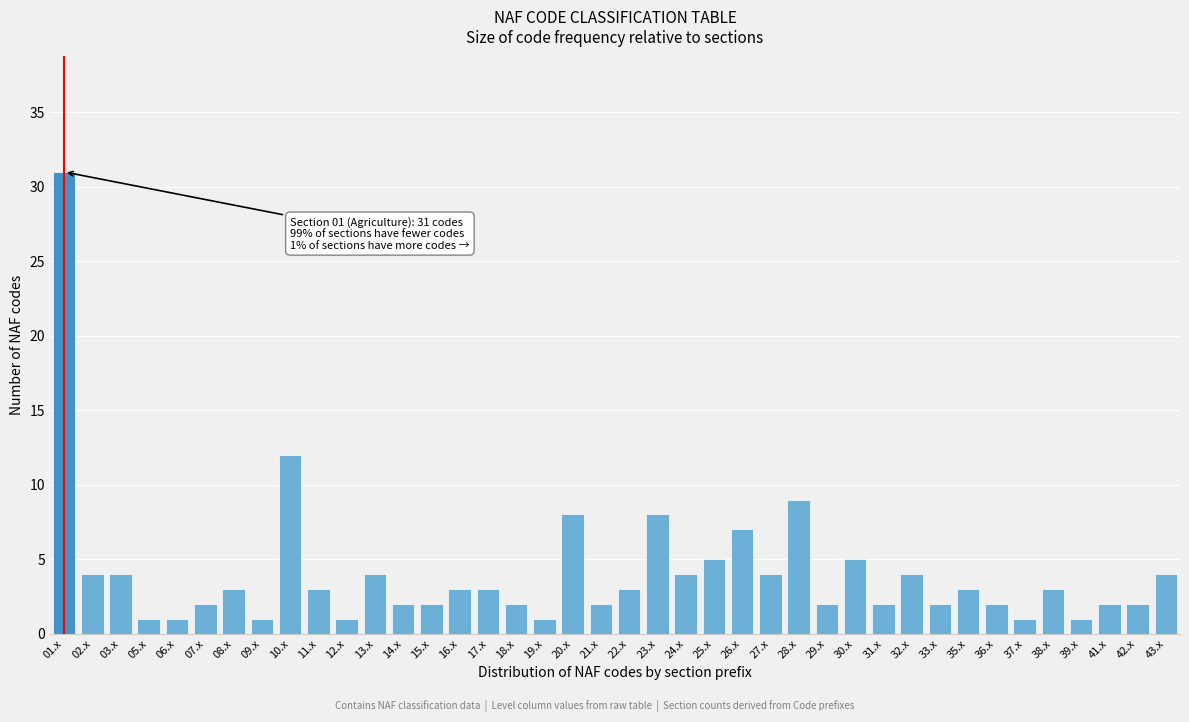

What is the sum of the values at 32.x and 19.x?

5